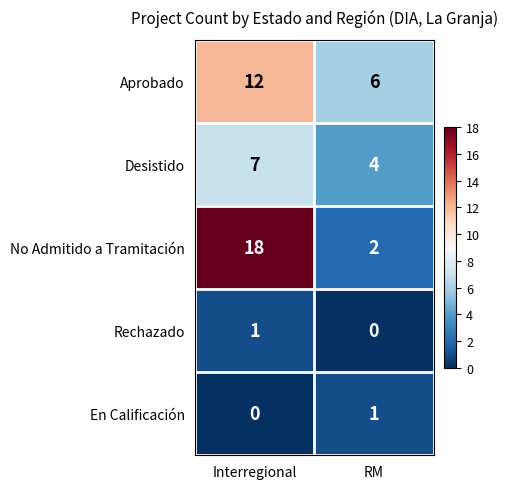

The Desistido series shows 4 at RM. True or false?

True